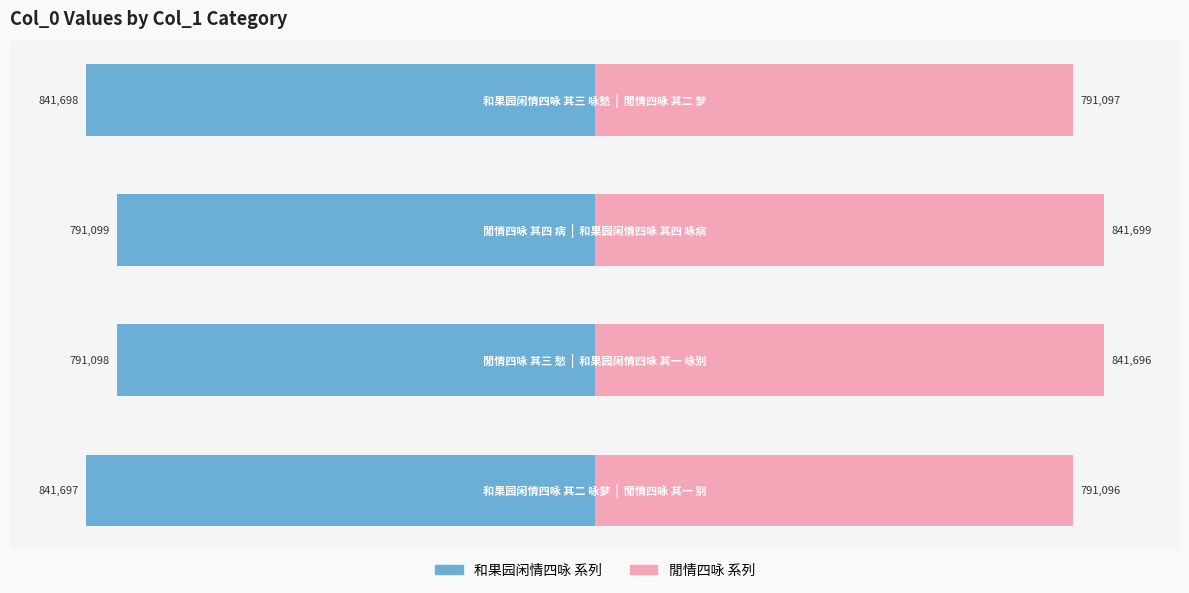

Which series has the largest range (max minus min)?

群二 (閒情)